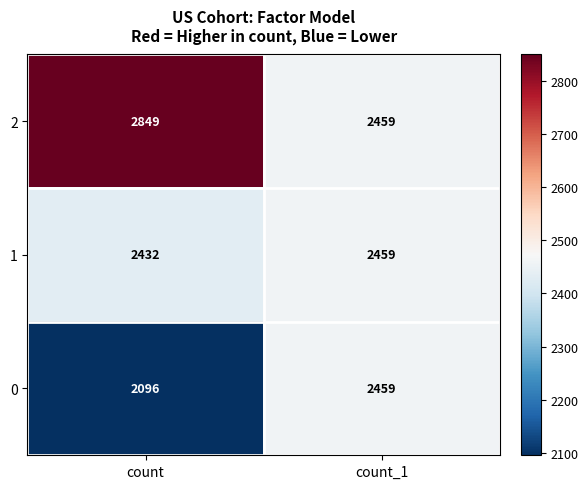

Reading left to right, what are all the values shown in this chart?

2: 2849	2459
1: 2432	2459
0: 2096	2459